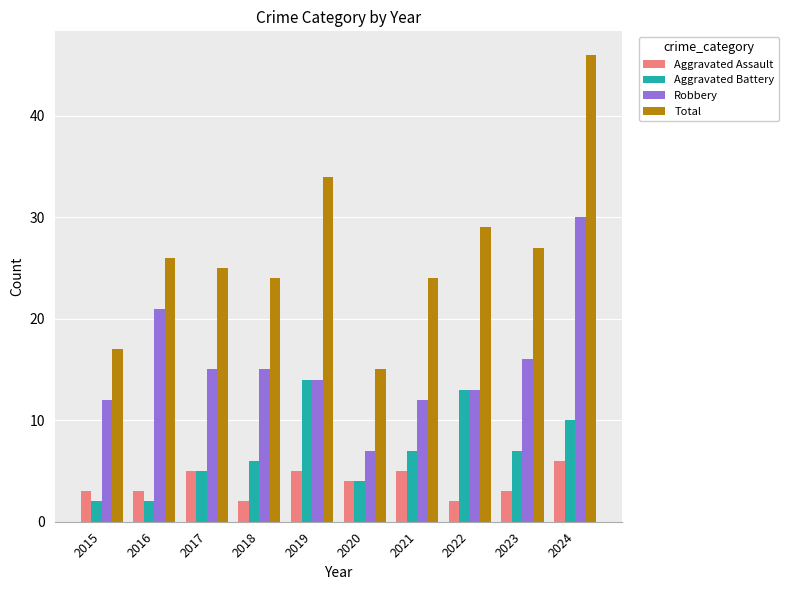

Rank the series by their maximum value, from highest to lowest.

Total, Robbery, Aggravated Battery, Aggravated Assault